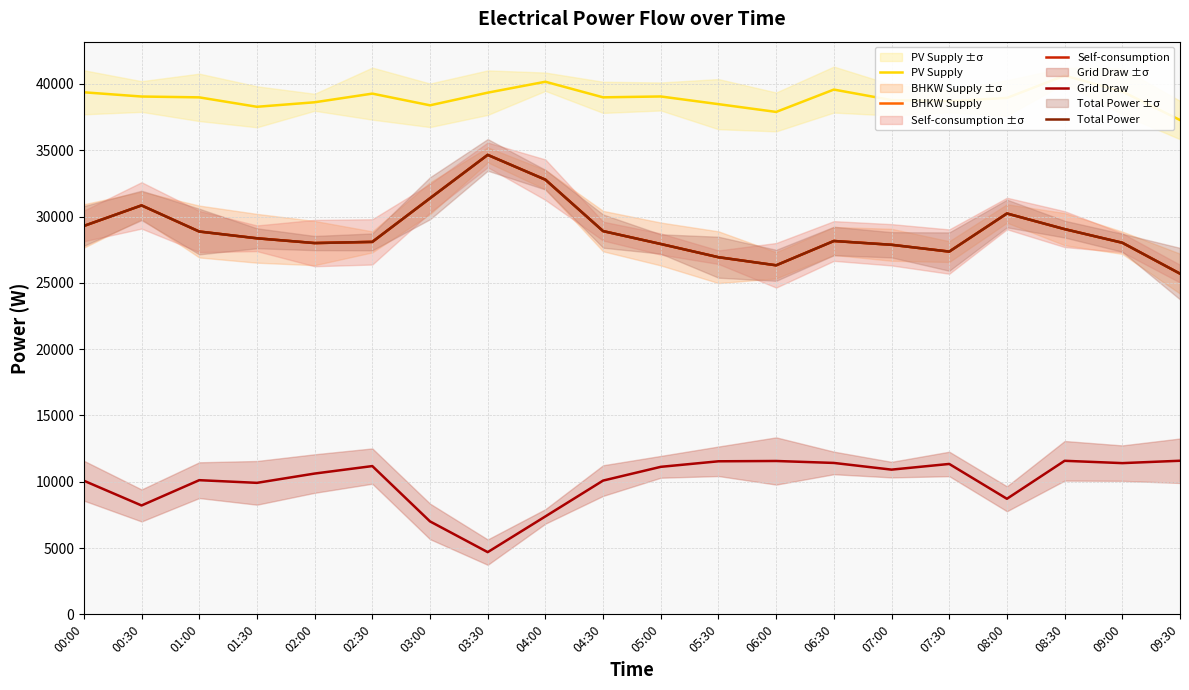

What is the difference between the highest and lowest values at 03:30?

34650